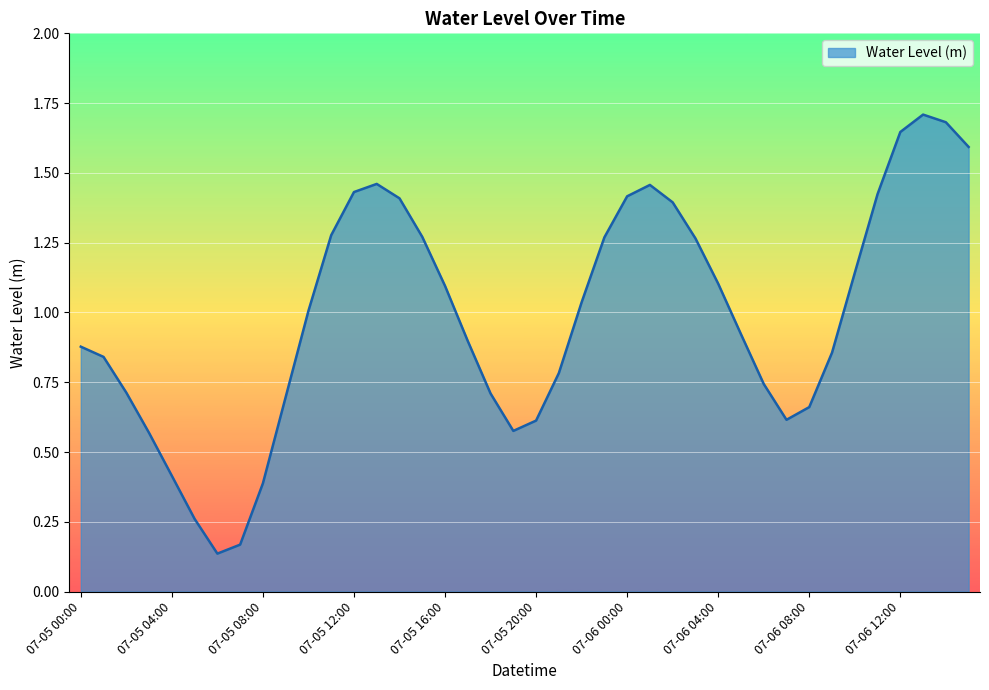

What is the greatest value displayed?

1.7